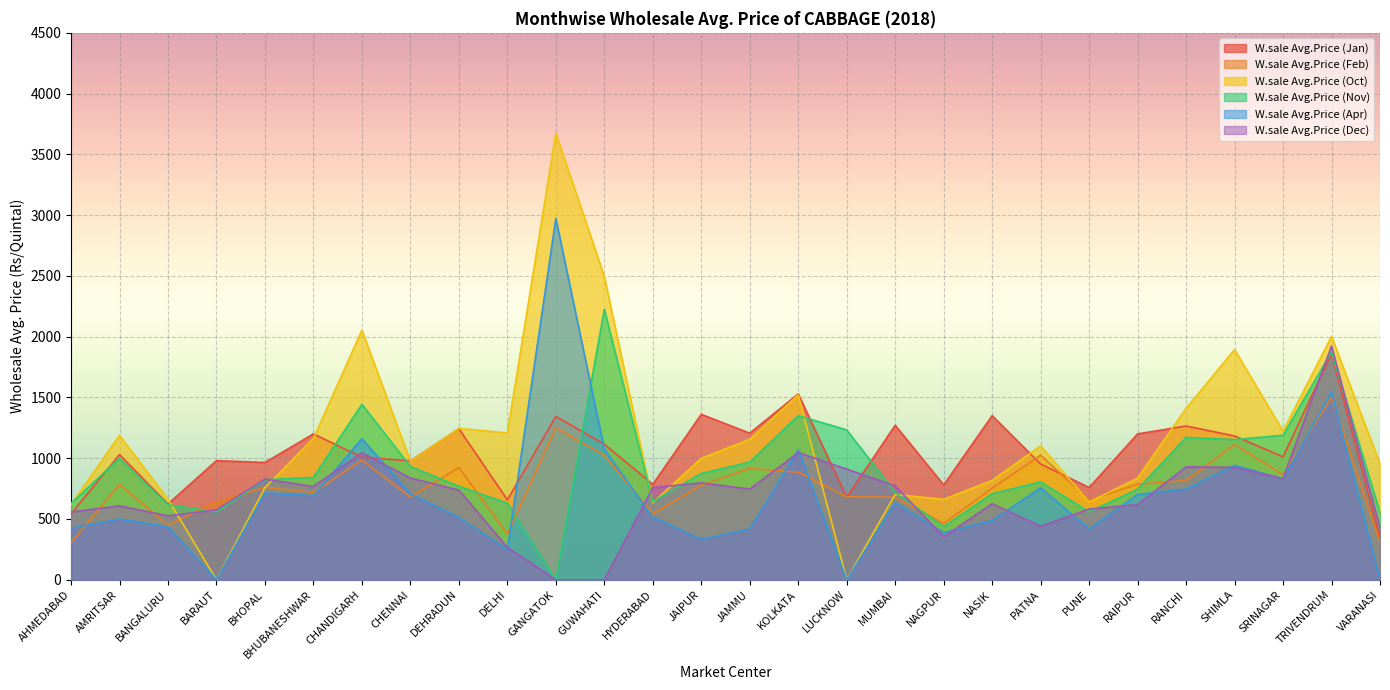

What is the spread (max minus min) of values at RANCHI?

664